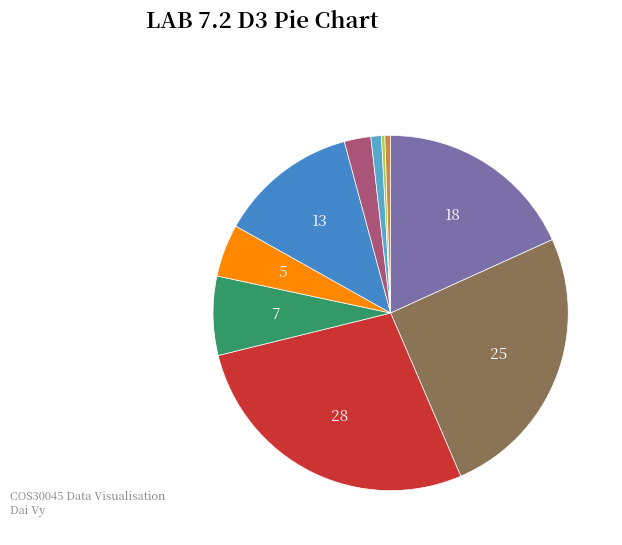

Is there any slice that represents more than half of the pie?

No